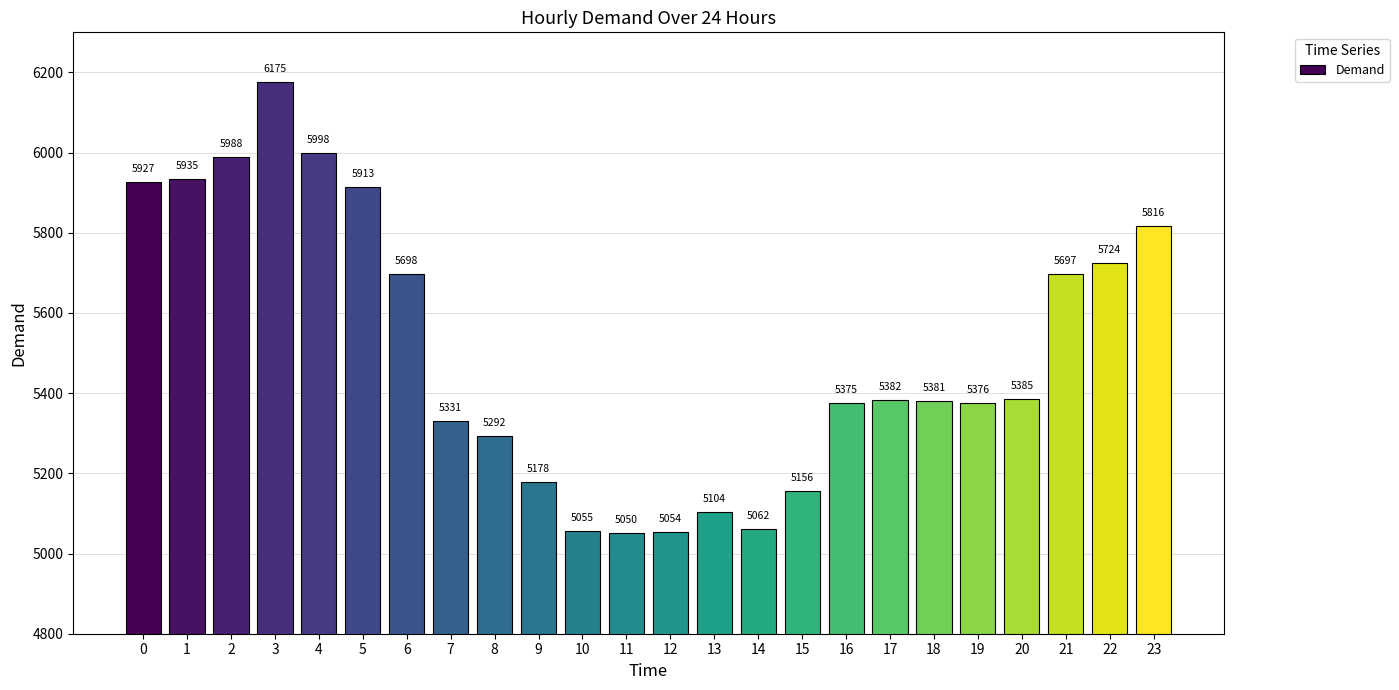

What is the sum of the values at 10 and 15?

10211